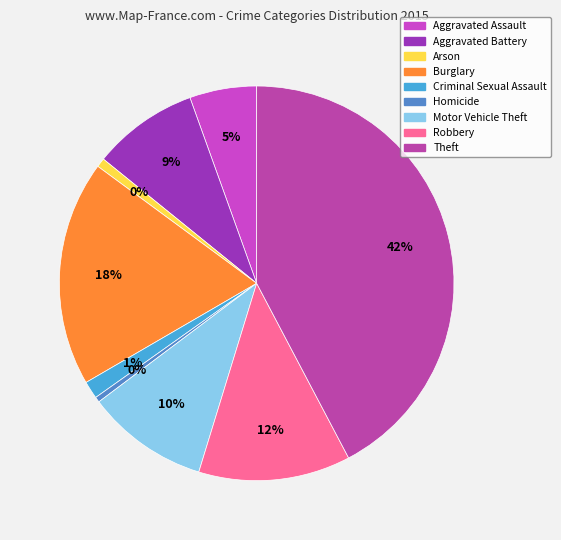

To the nearest percent, what is the combined percentage of Aggravated Battery and Robbery?

21%